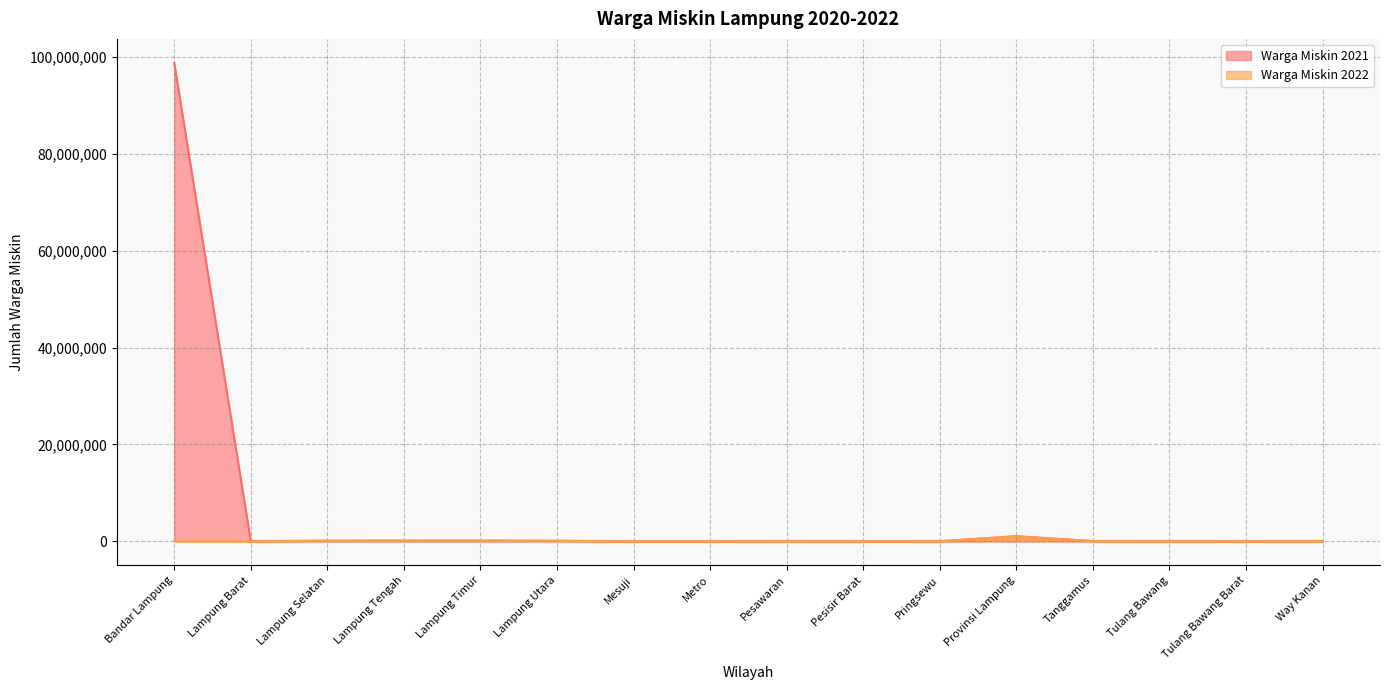

Which series changed the most between Metro and Tulang Bawang?

Warga Miskin 2021